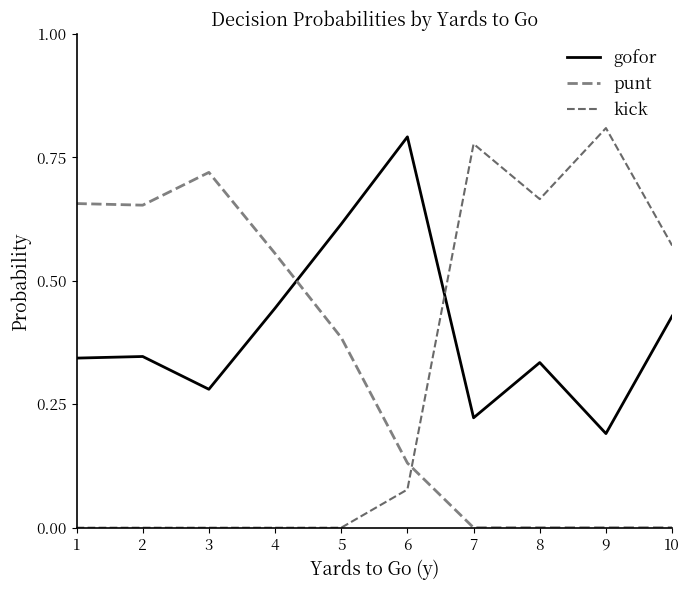

True or false: gofor has more than 2 interior local peaks.

True